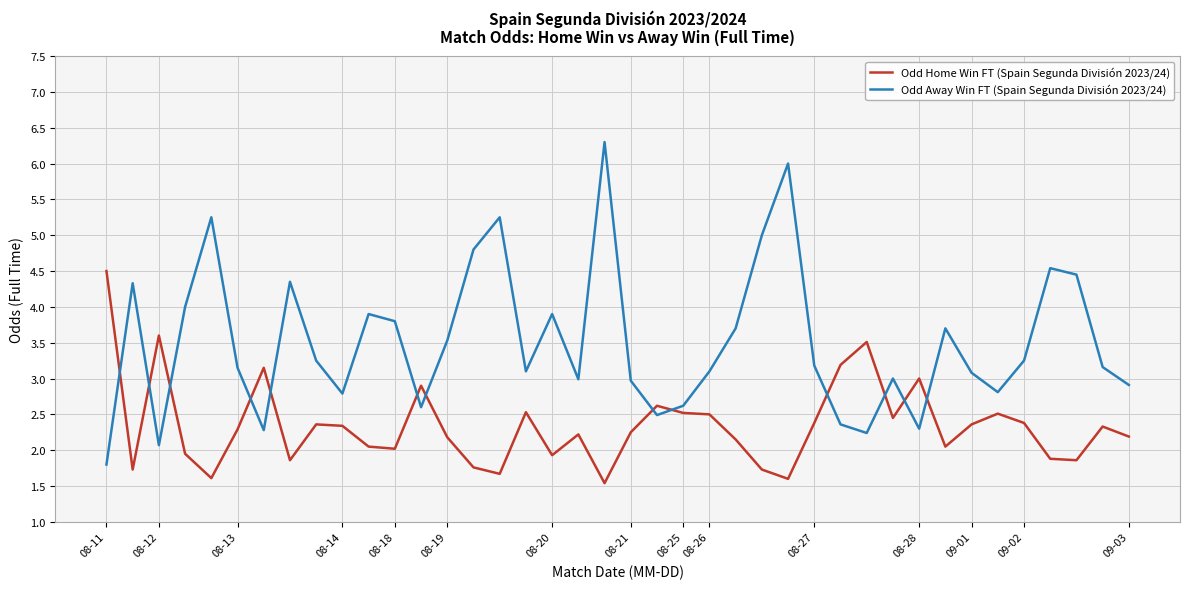

How many intersections are there between Odd Away Win FT (Spain Segunda División 2023/24) and Odd Home Win FT (Spain Segunda División 2023/24)?

13